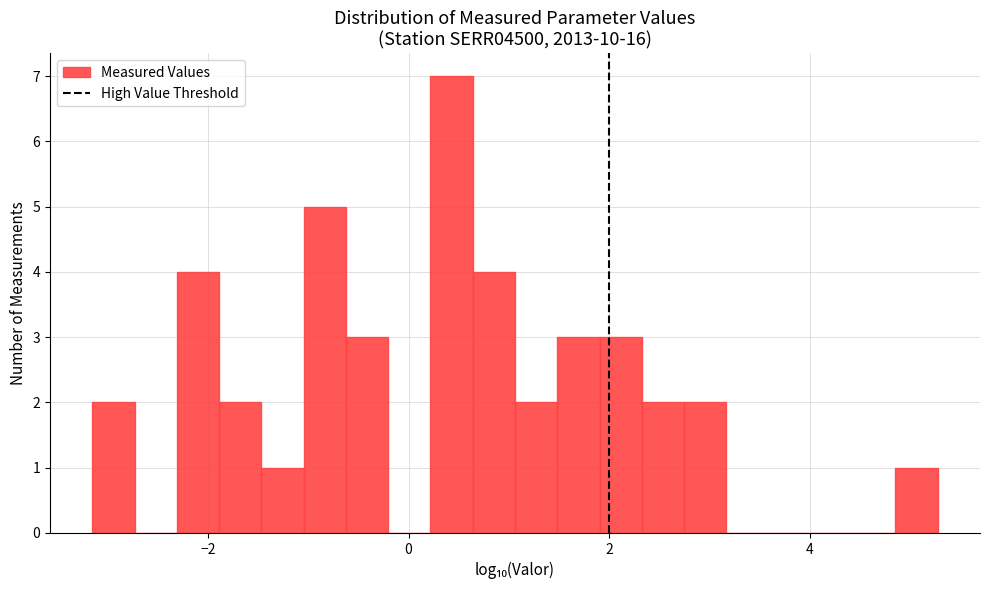

Around what value on the x-axis is the tallest bar? Give the approximate position of its centre, as read against the axis.

0.4